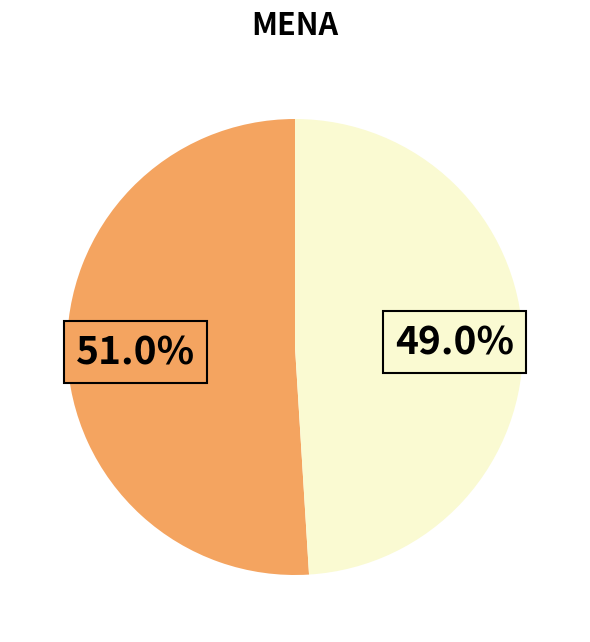

Is there a majority slice in this chart?

Yes